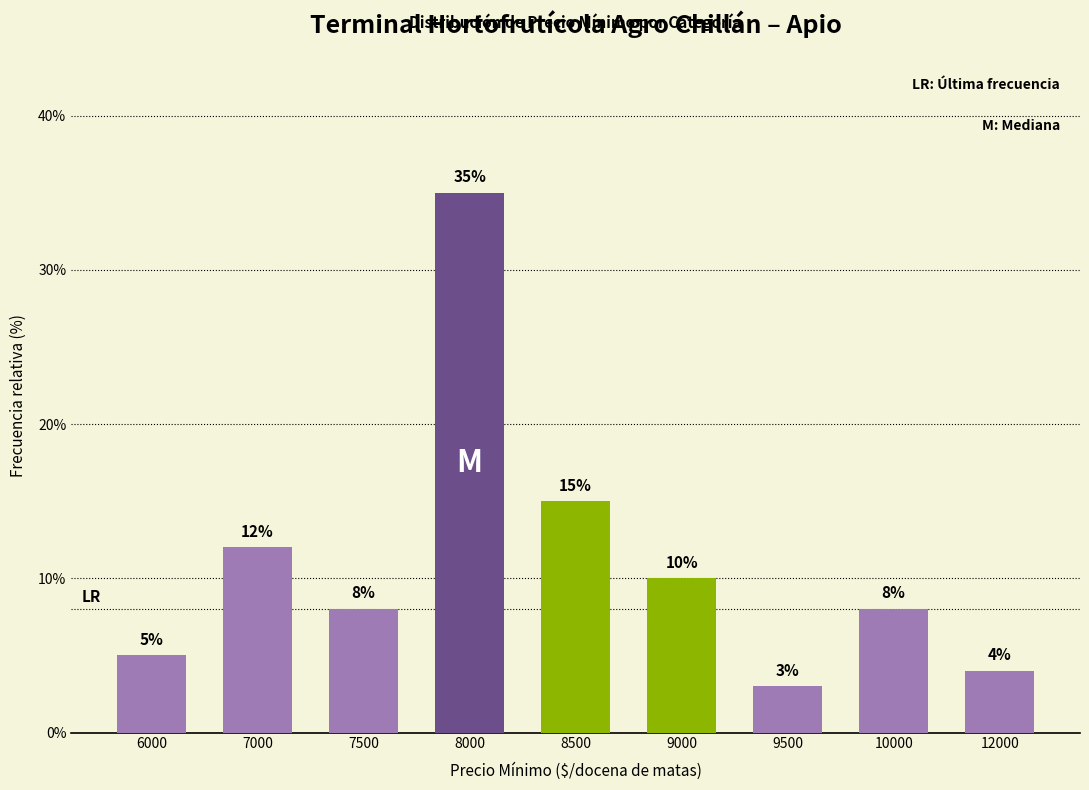

Reading right to left, what are all the values shown in this chart?

4	8	3	10	15	35	8	12	5